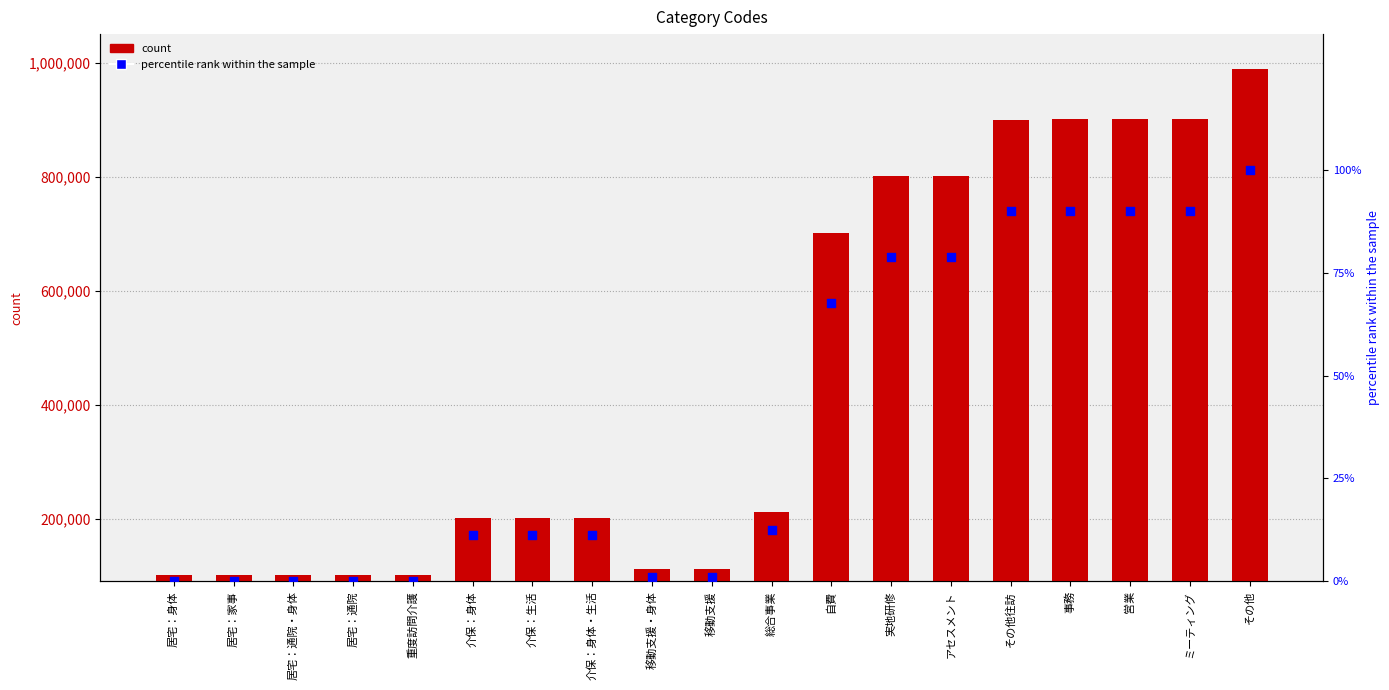

Which series reaches the minimum Y coordinate?

percentile rank within the sample